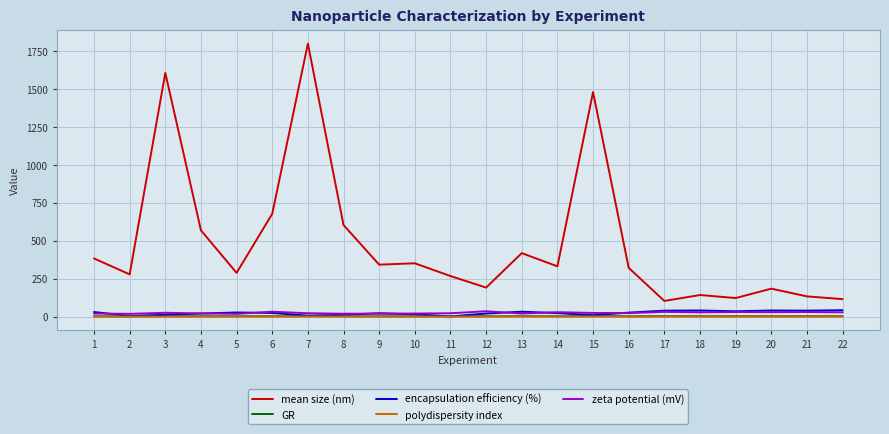

Is this an area chart (filled region under the line)?

No